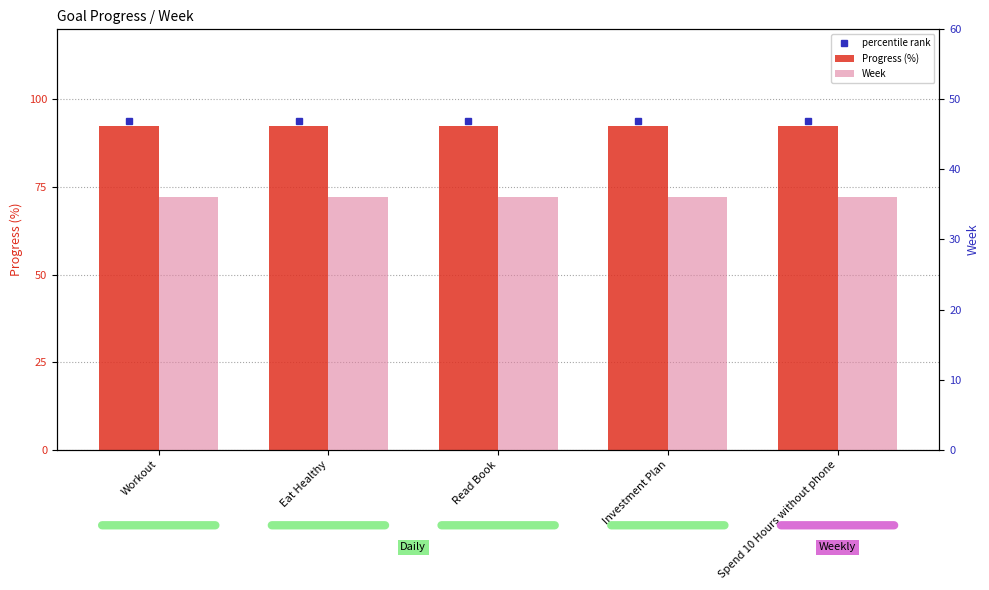

The value of Progress (%) at Investment Plan is 92.3. True or false?

True